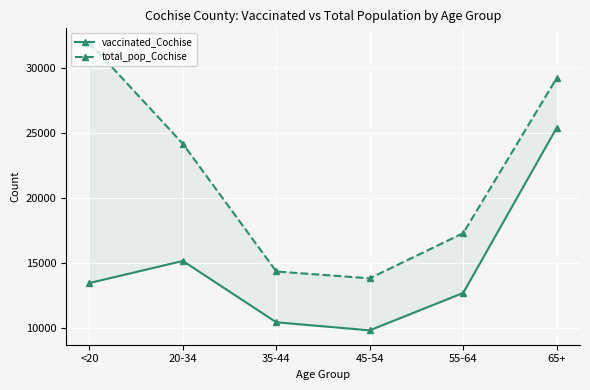

How many lines are shown in the chart?

2